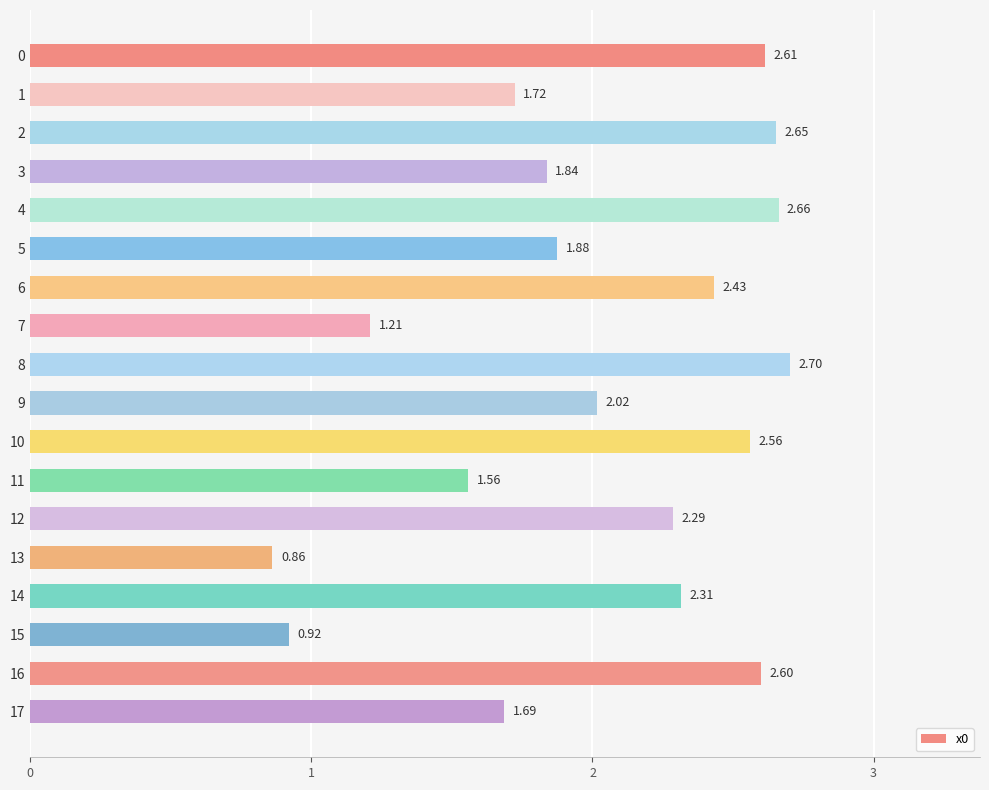

What is the sum of all values?

36.5